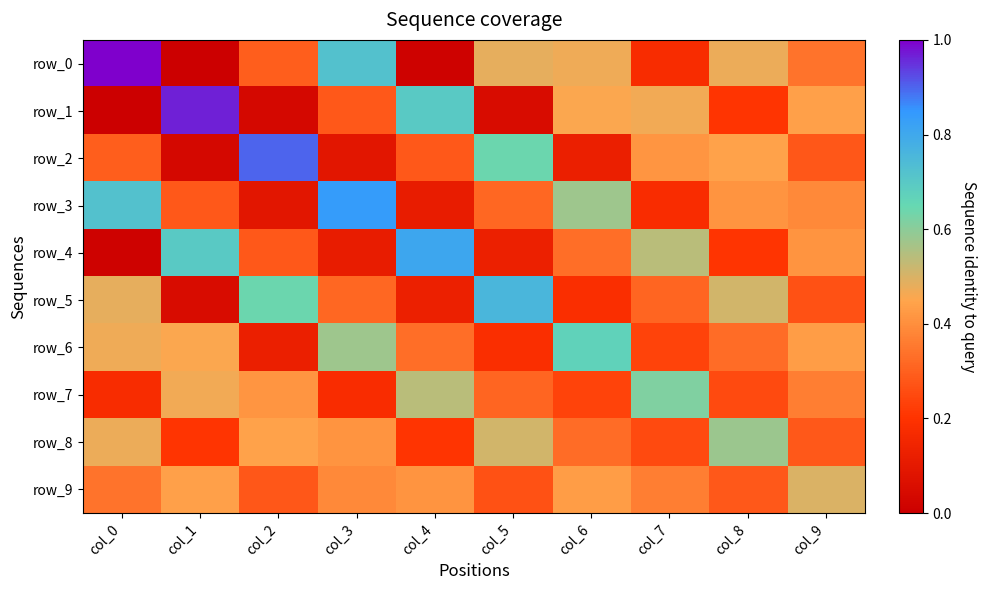

What is the difference between the row_2 values at col_1 and col_5?

11.6